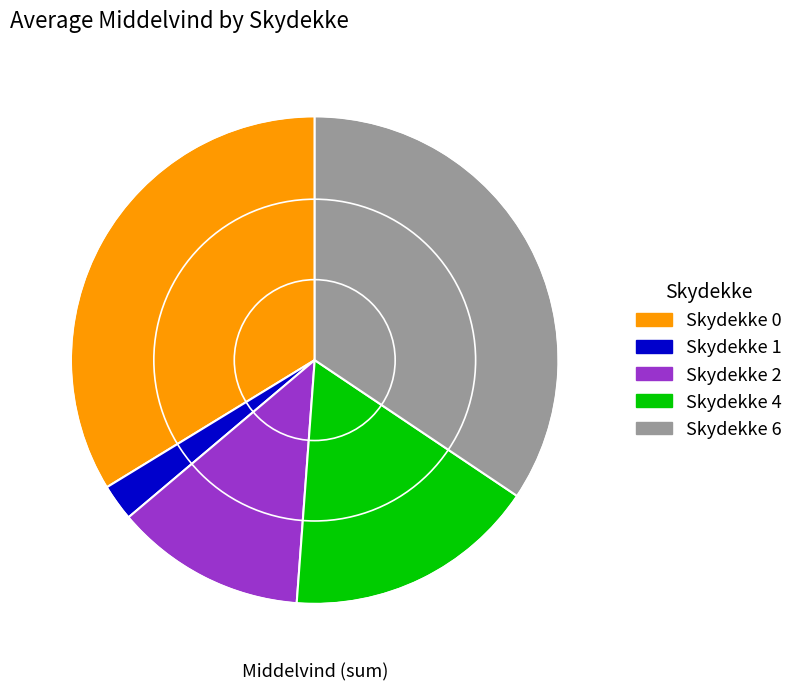

Does any single category account for the majority?

No